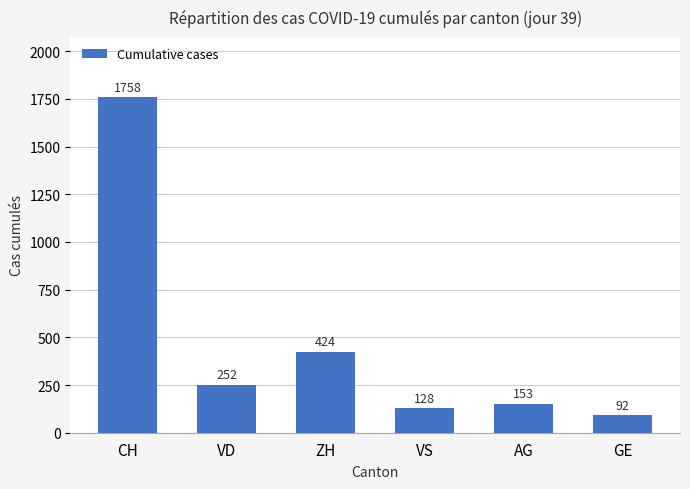

How many data points does each series have?

6